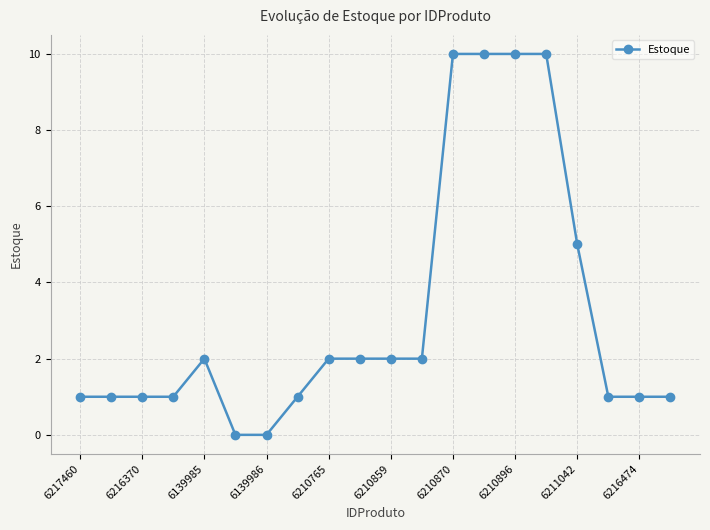

What is the maximum value shown in the chart?

10